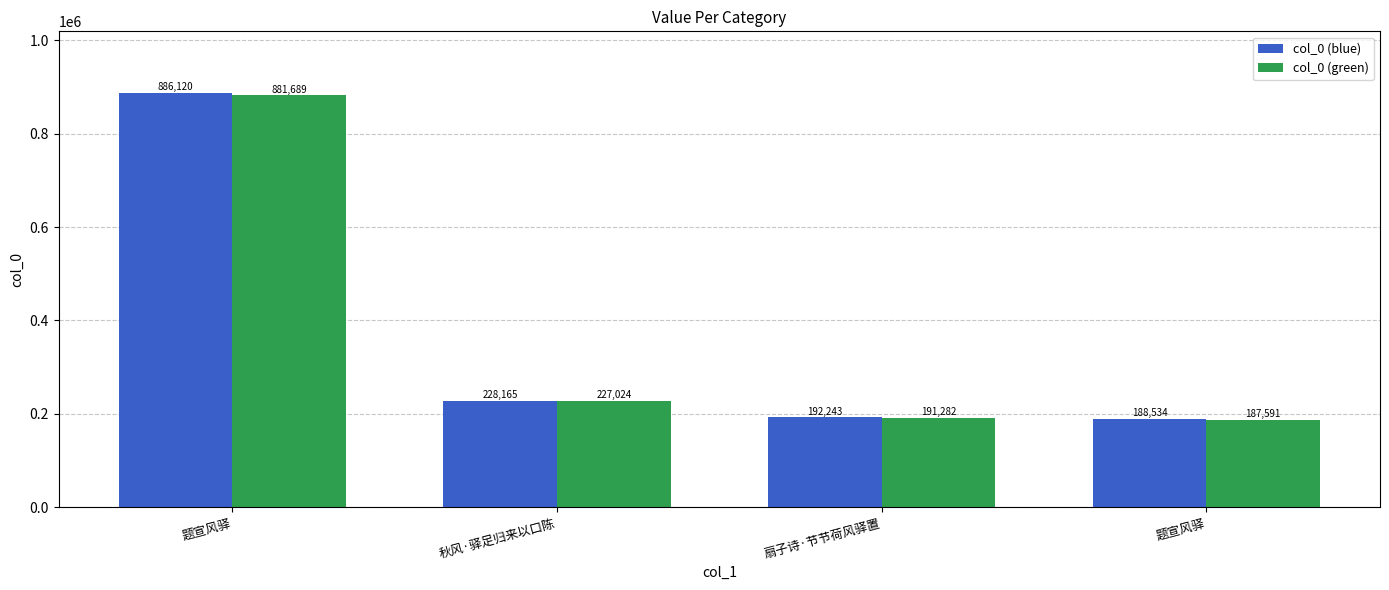

What is the value of the col_0 (blue) bar at the 2nd from the left?

228165.0